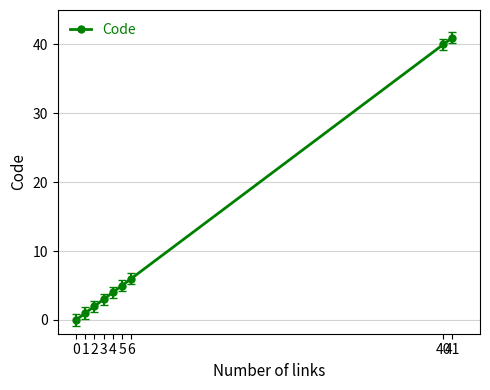

List the labels in order of value, smallest first.

0, 1, 2, 3, 4, 5, 6, 40, 41